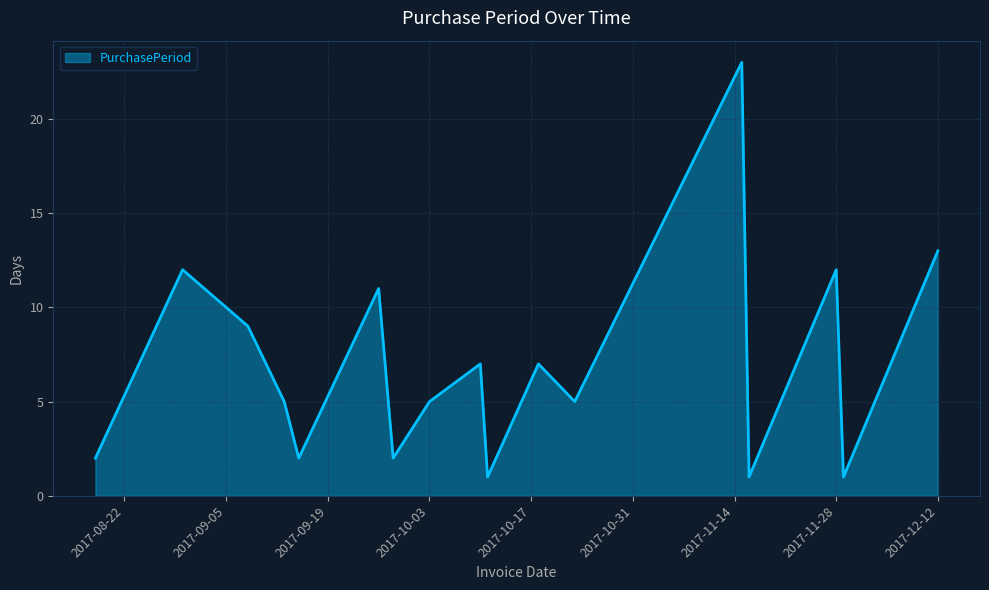

What is the difference between the maximum and minimum values?

22